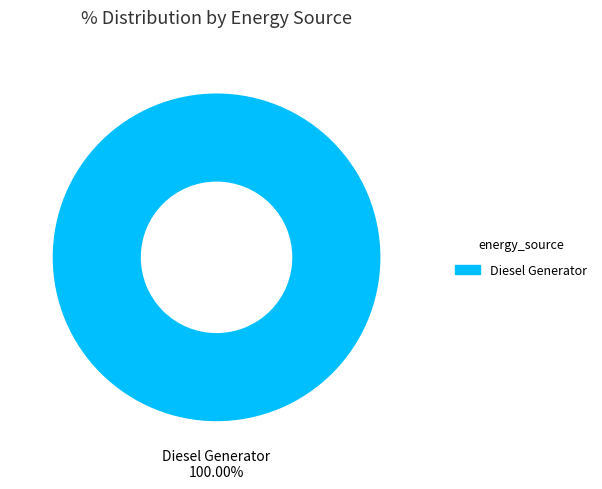

Rank the categories by value from highest to lowest.

Diesel Generator